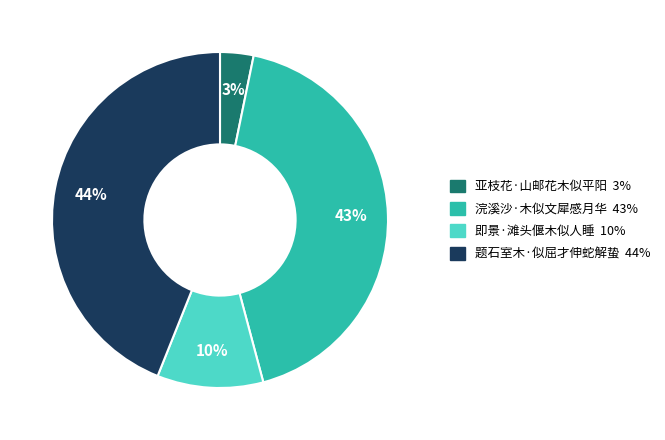

Between 即景·滩头偃木似人睡 and 浣溪沙·木似文犀感月华, which is larger?

浣溪沙·木似文犀感月华